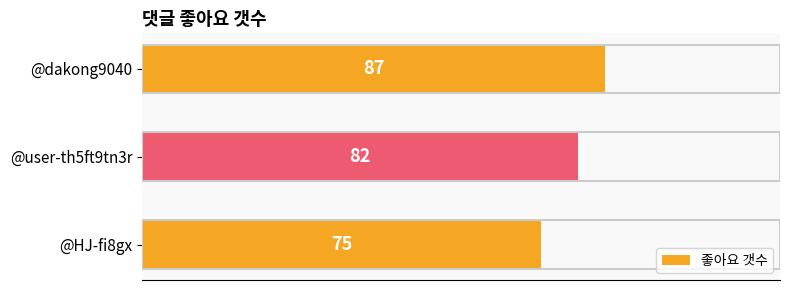

What is the ratio of the value at @HJ-fi8gx to the value at @dakong9040?

0.9